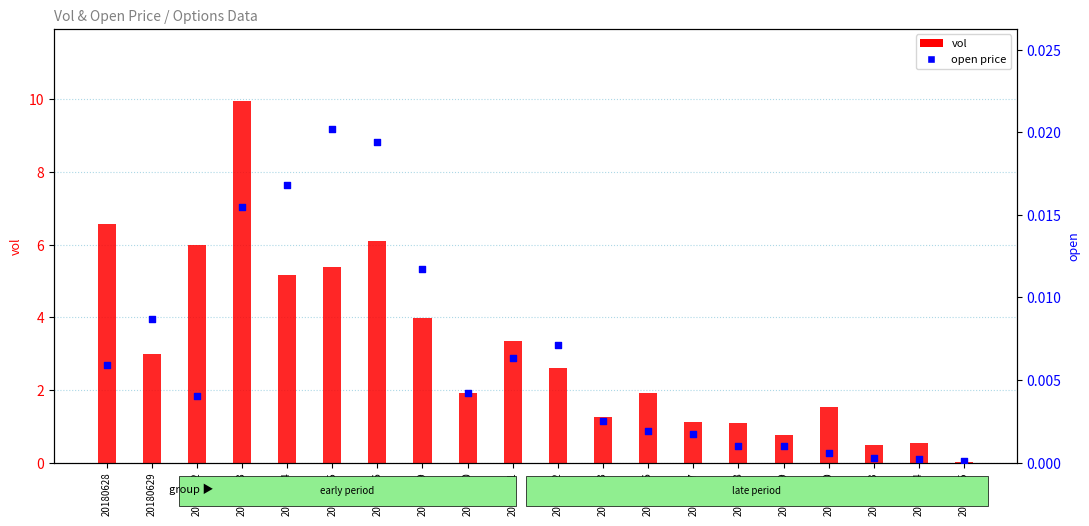

Which series contains the lowest Y value?

open